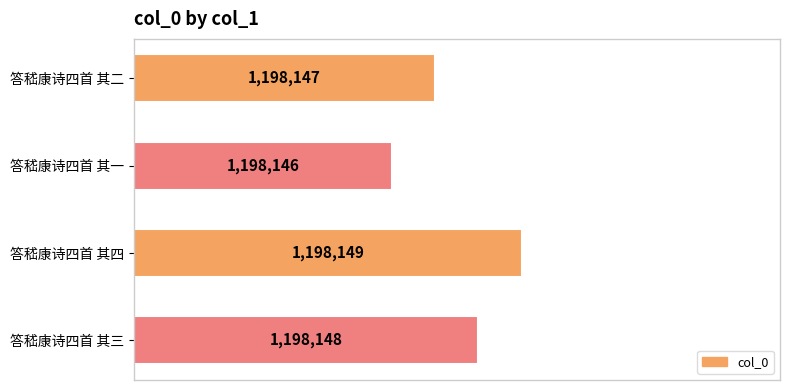

Rank the categories by value from highest to lowest.

答嵇康诗四首 其四, 答嵇康诗四首 其三, 答嵇康诗四首 其二, 答嵇康诗四首 其一